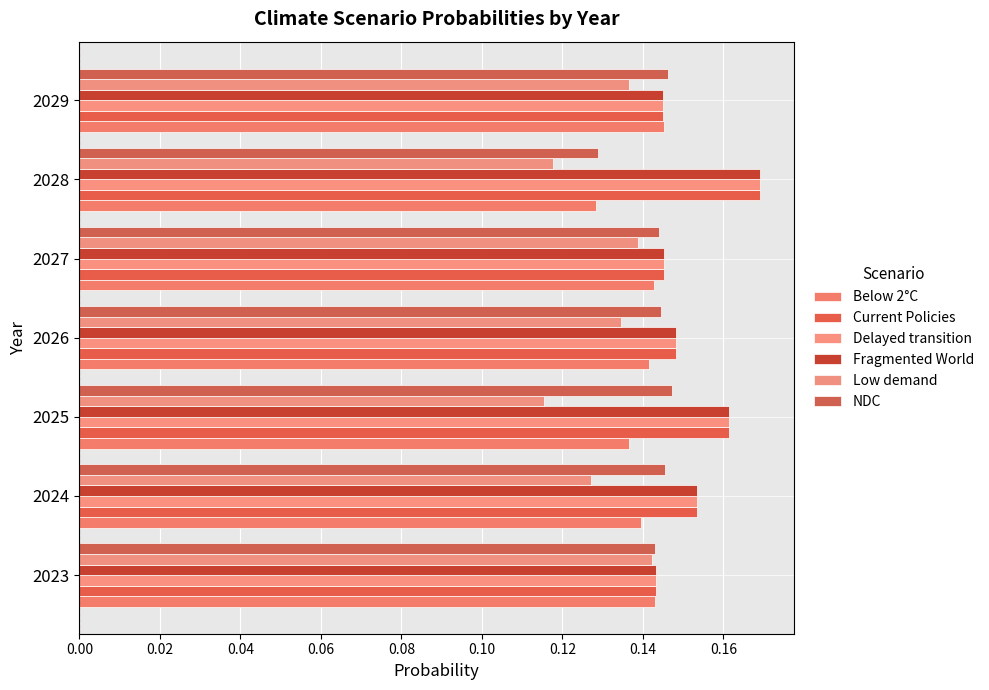

How many categories are shown in the chart?

7